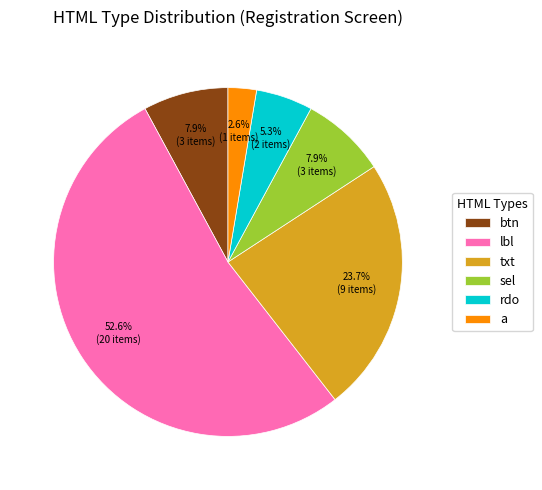

To the nearest percent, what percentage of the pie is a?

3%